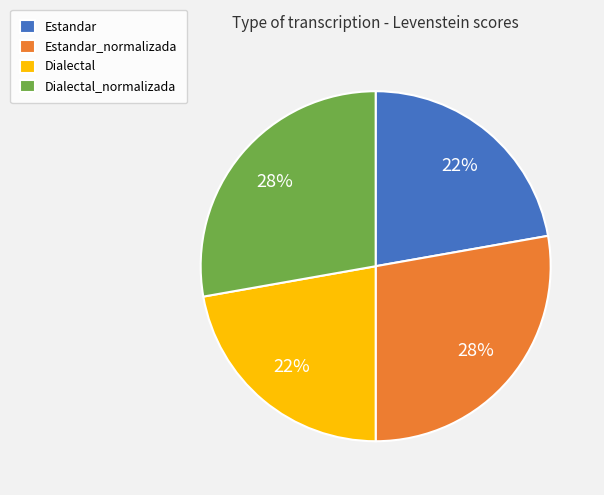

To the nearest percent, what is the average slice percentage?

25%